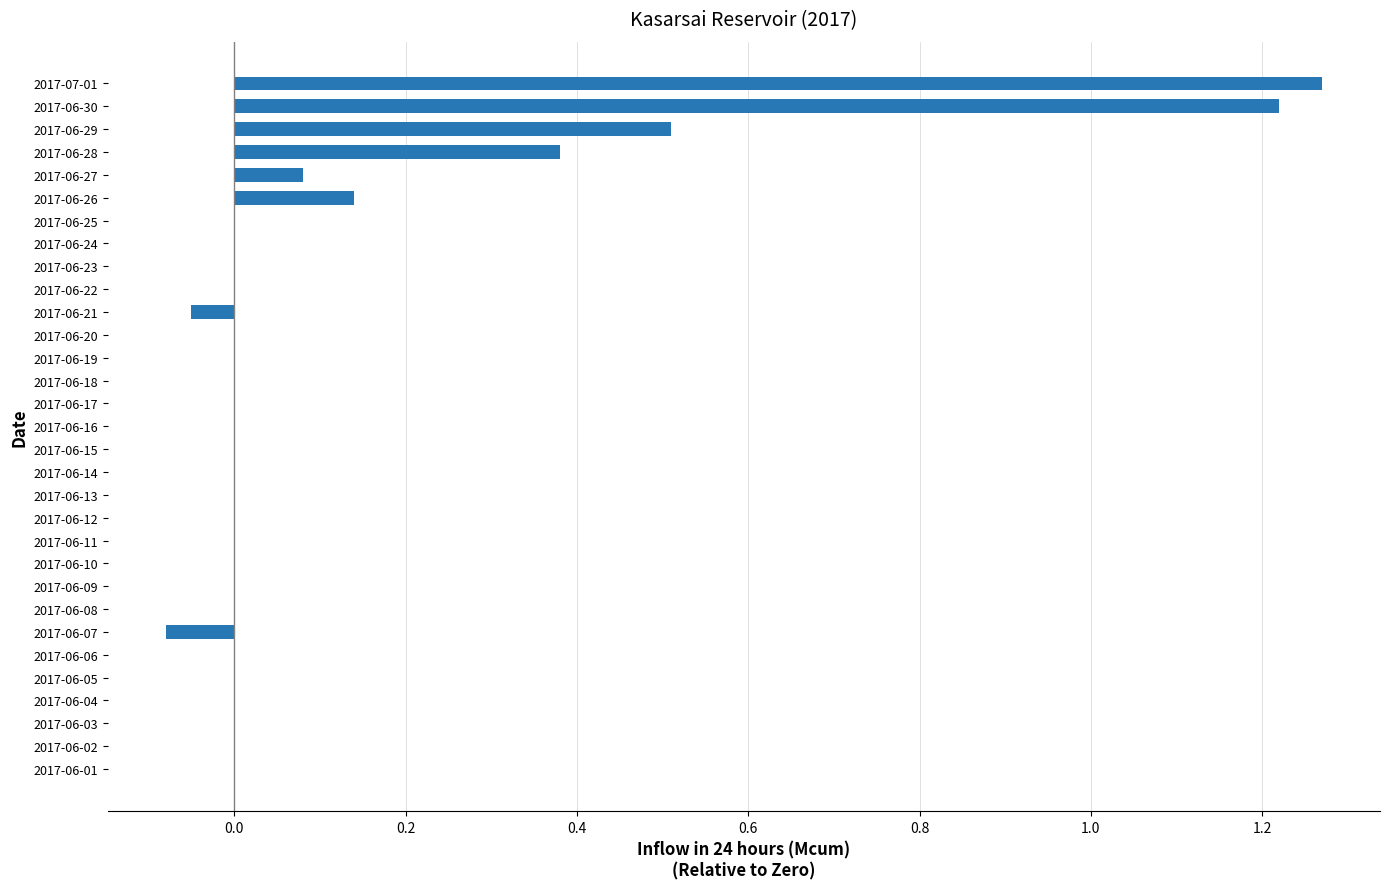

Between 2017-06-20 and 2017-06-30, which is larger?

2017-06-30